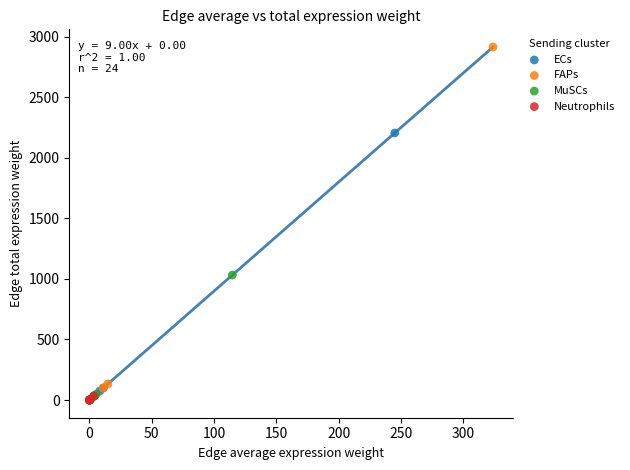

Which series has the widest spread of Y values?

FAPs